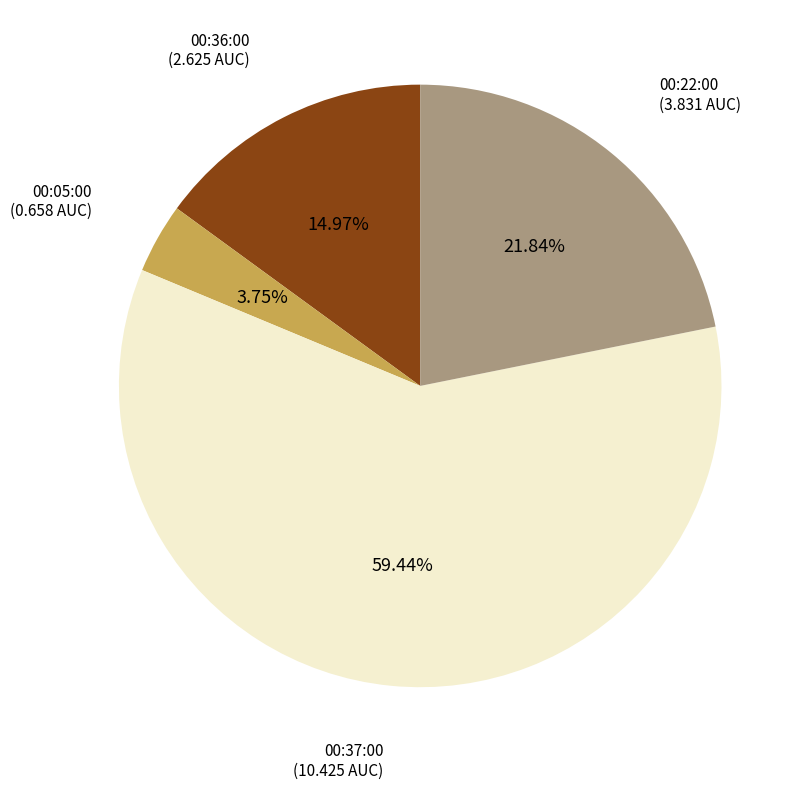

Does any single category account for the majority?

Yes